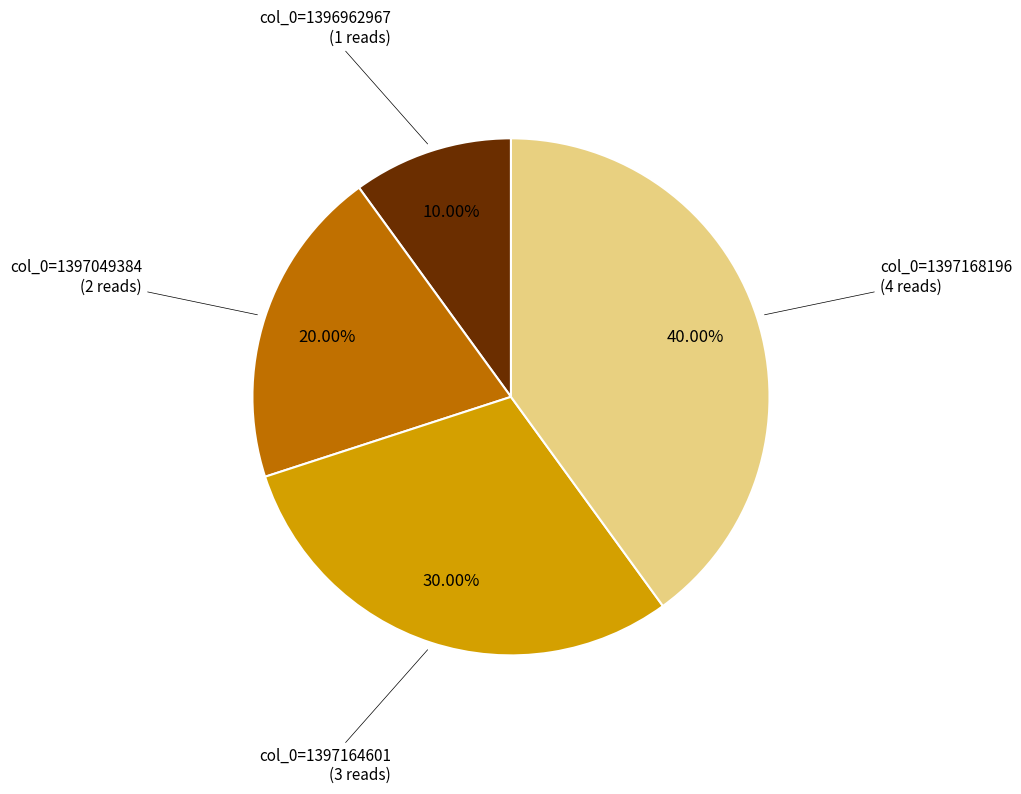

Is there a majority slice in this chart?

No